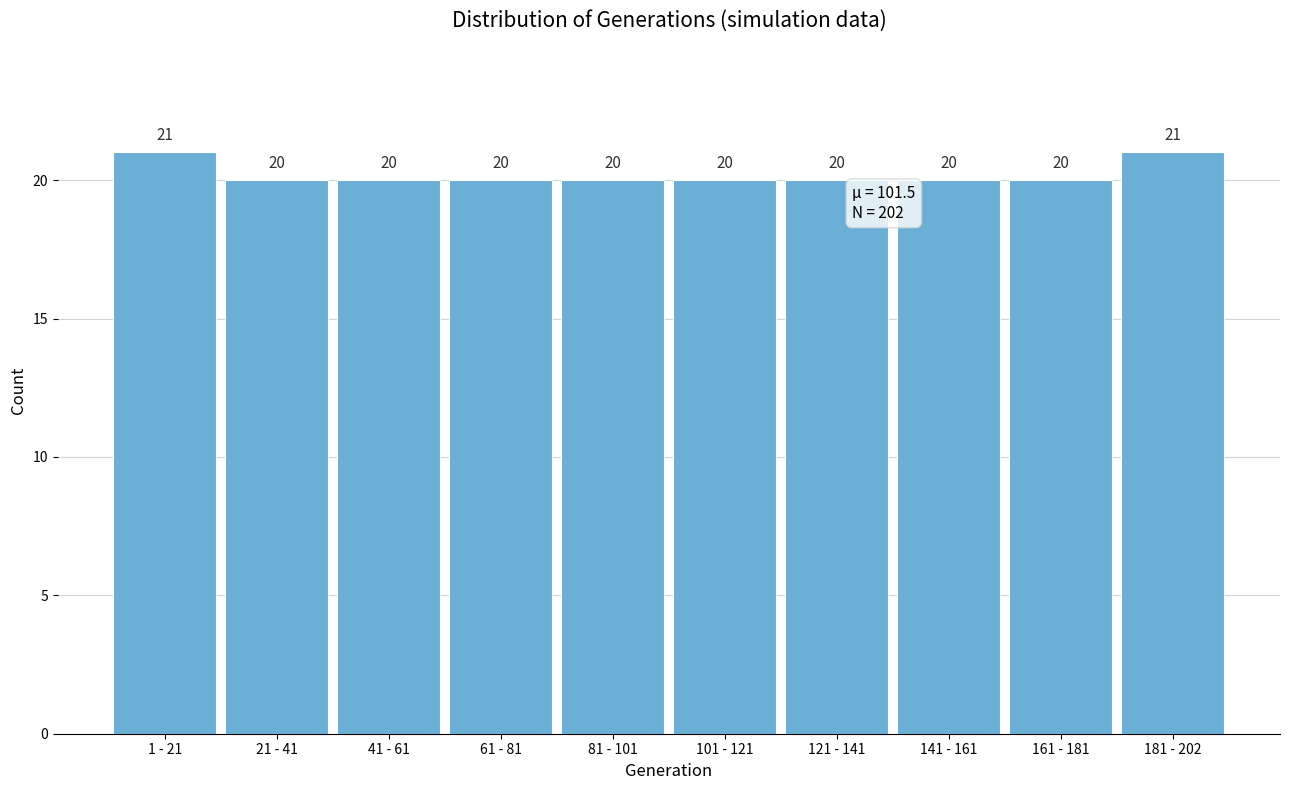

Reading right to left, list all the values displayed in this chart.

181 - 202=21	161 - 181=20	141 - 161=20	121 - 141=20	101 - 121=20	81 - 101=20	61 - 81=20	41 - 61=20	21 - 41=20	1 - 21=21